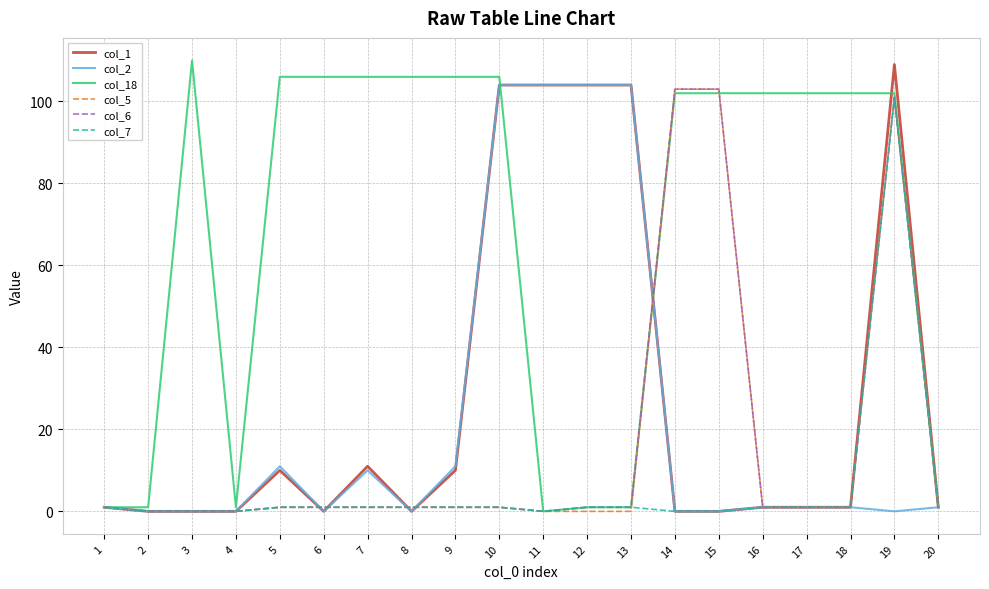

True or false: col_6 has a value of -41 at 11.

False